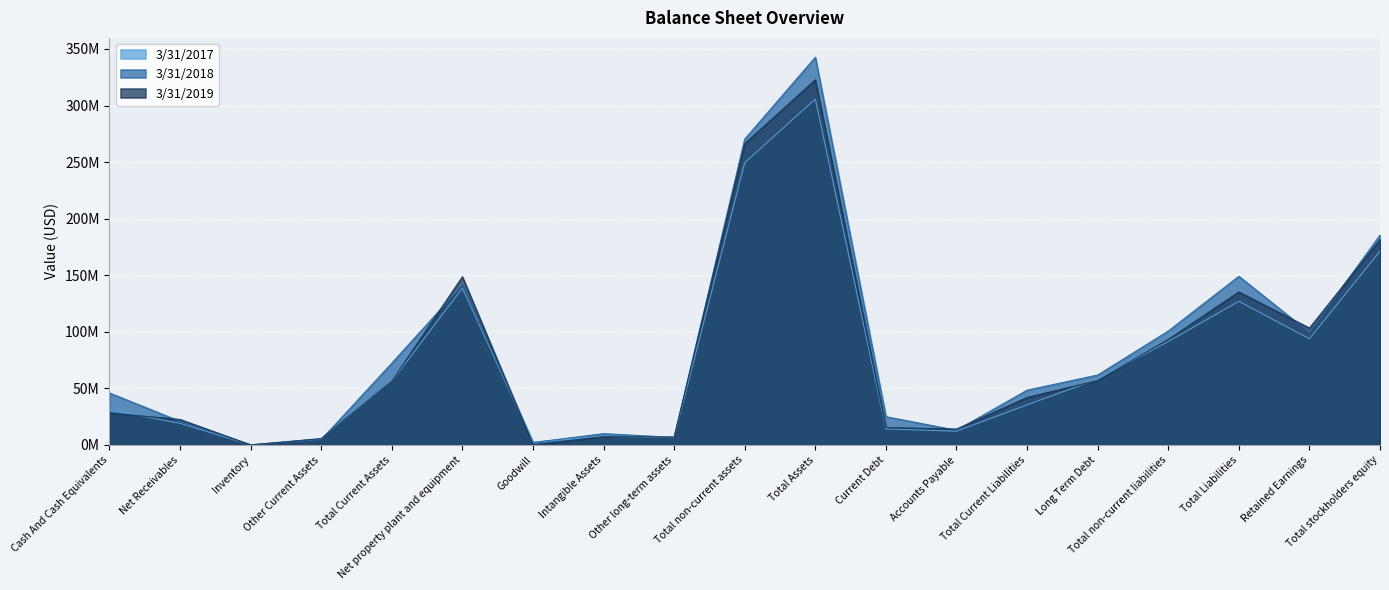

What is the approximate value of 3/31/2017 at Goodwill, to the nearest 10?

2492000